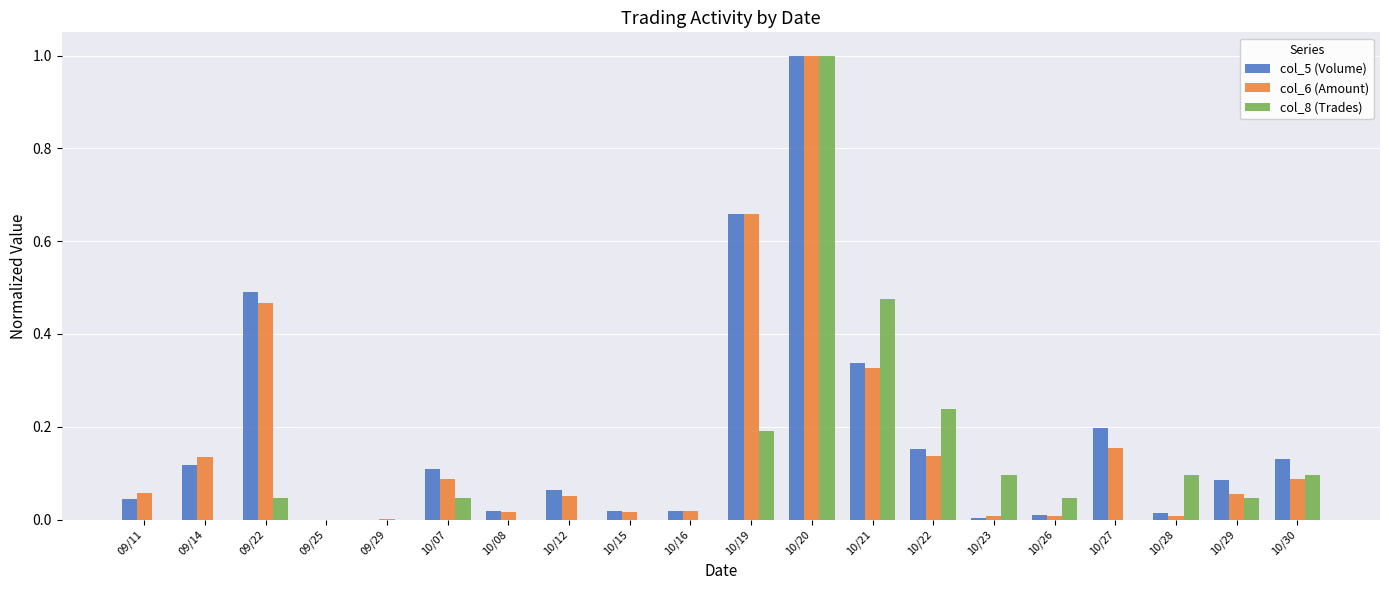

What are all the series names shown in the legend?

col_5 (Volume), col_6 (Amount), col_8 (Trades)